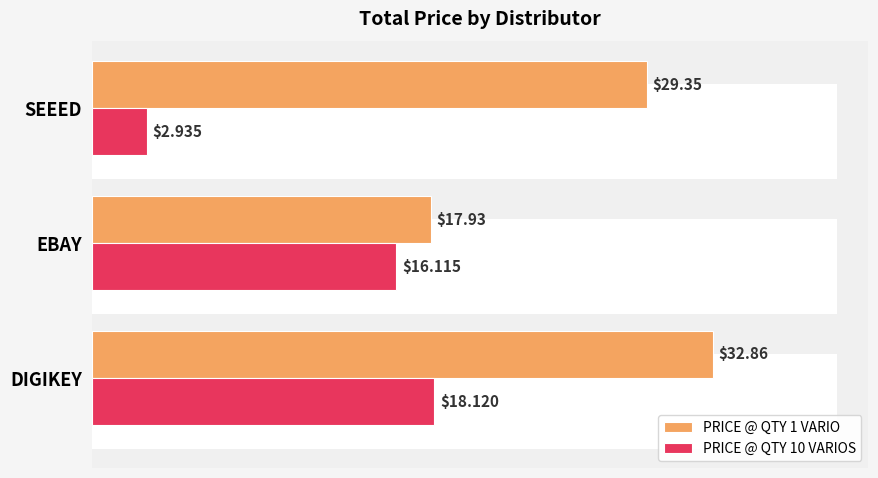

The PRICE @ QTY 10 VARIOS series shows 0.7 at SEEED. True or false?

False